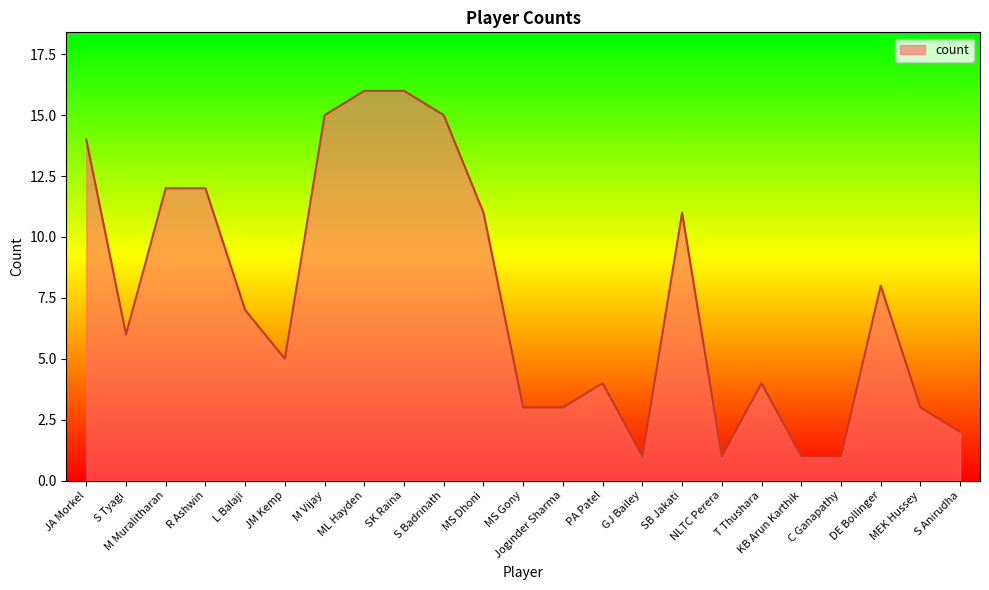

Reading right to left, transcribe all the data shown in this chart.

2	3	8	1	1	4	1	11	1	4	3	3	11	15	16	16	15	5	7	12	12	6	14